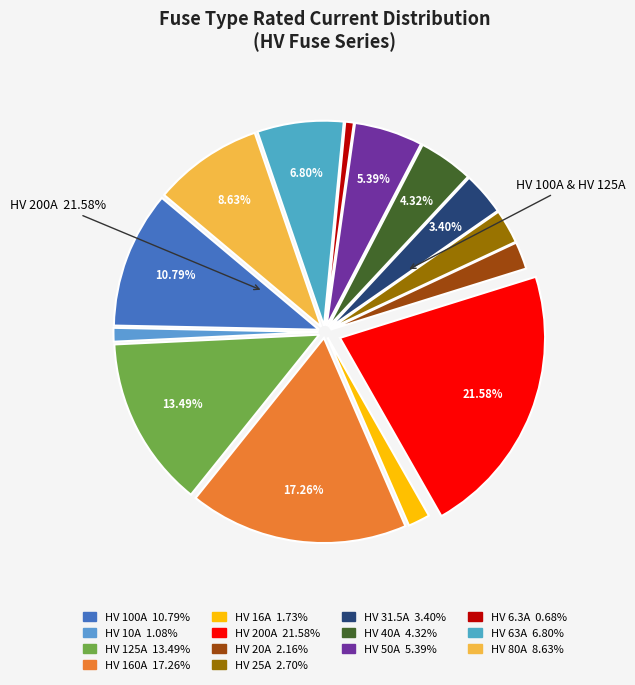

Count the number of slices in the pie.

14